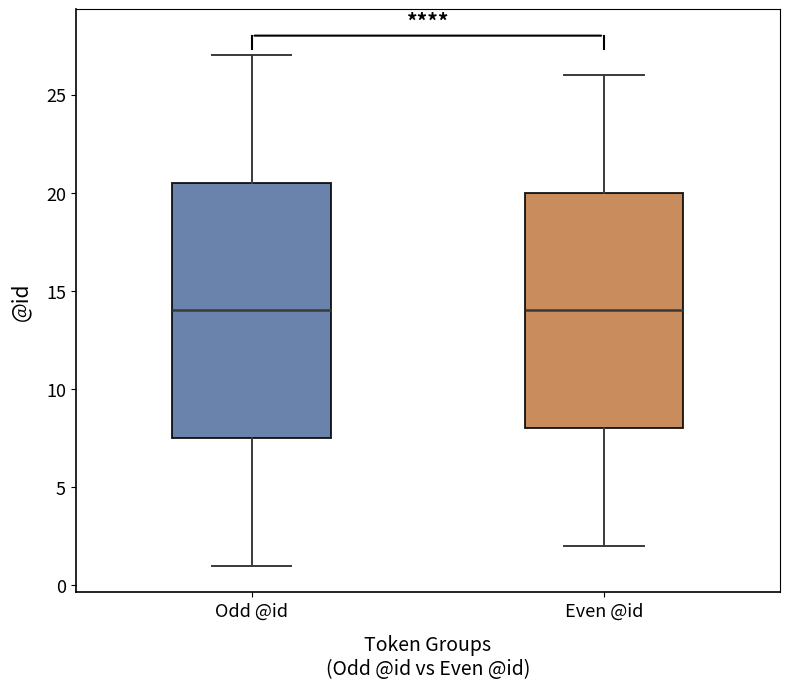

Which box is the tallest, from its lower edge to its upper edge?

Odd @id